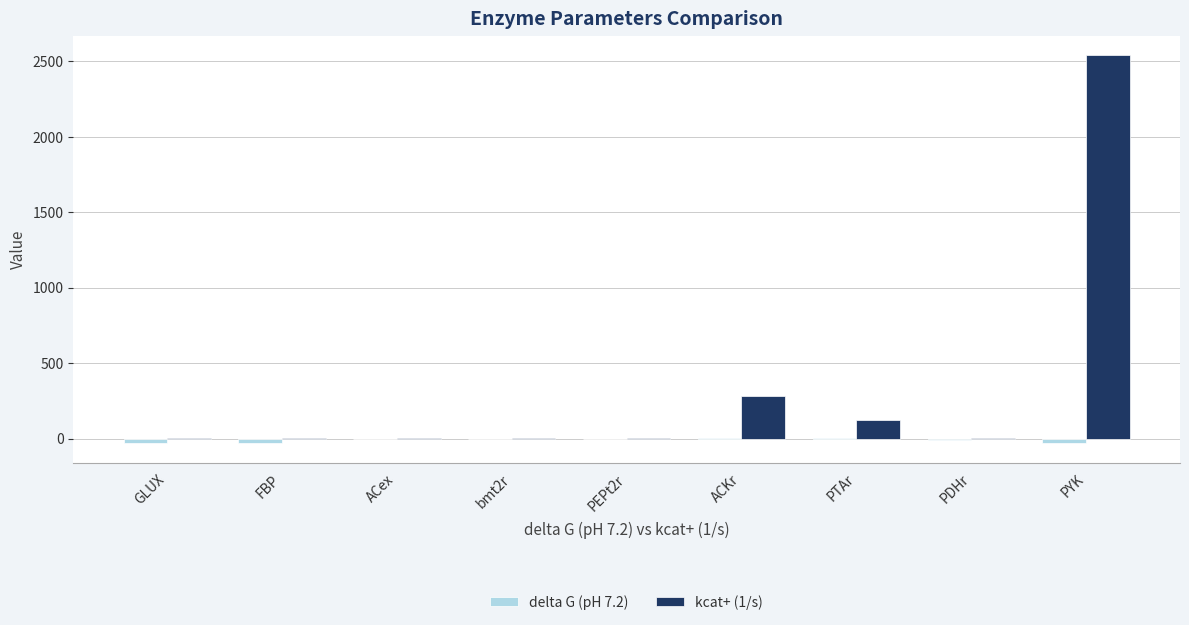

What is the sum of all delta G (pH 7.2) values?

-92.3